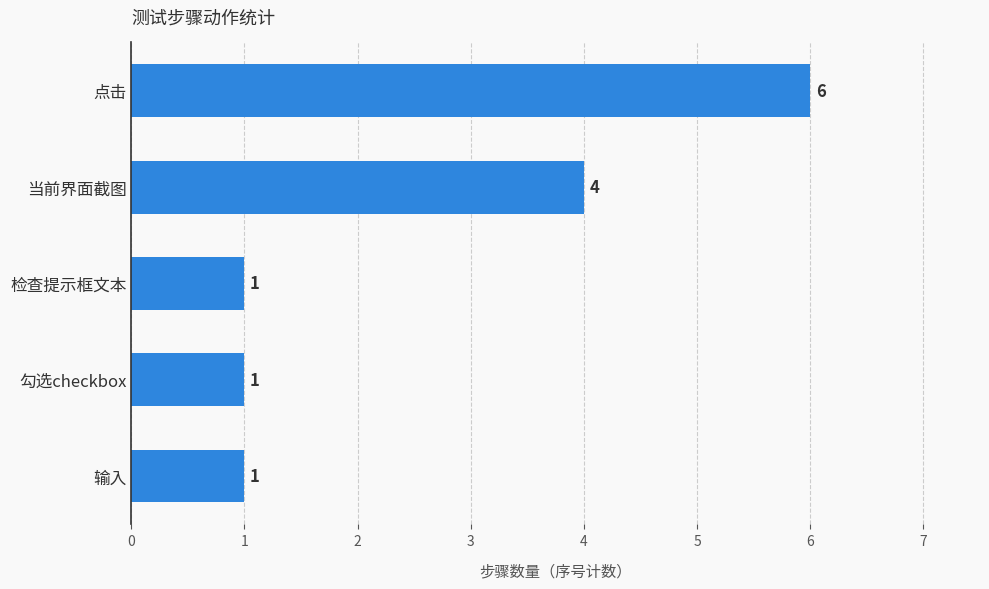

Which label corresponds to the largest value in the chart?

点击